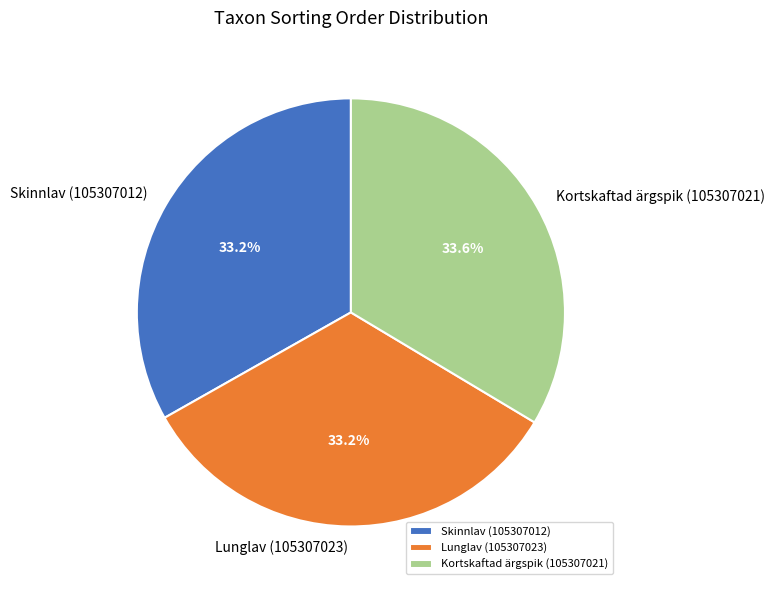

Does any single category account for the majority?

No